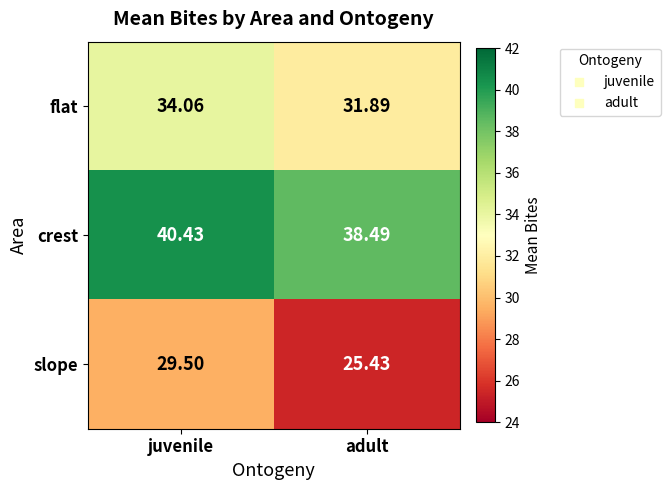

List the labels in order of flat value, largest first.

juvenile, adult